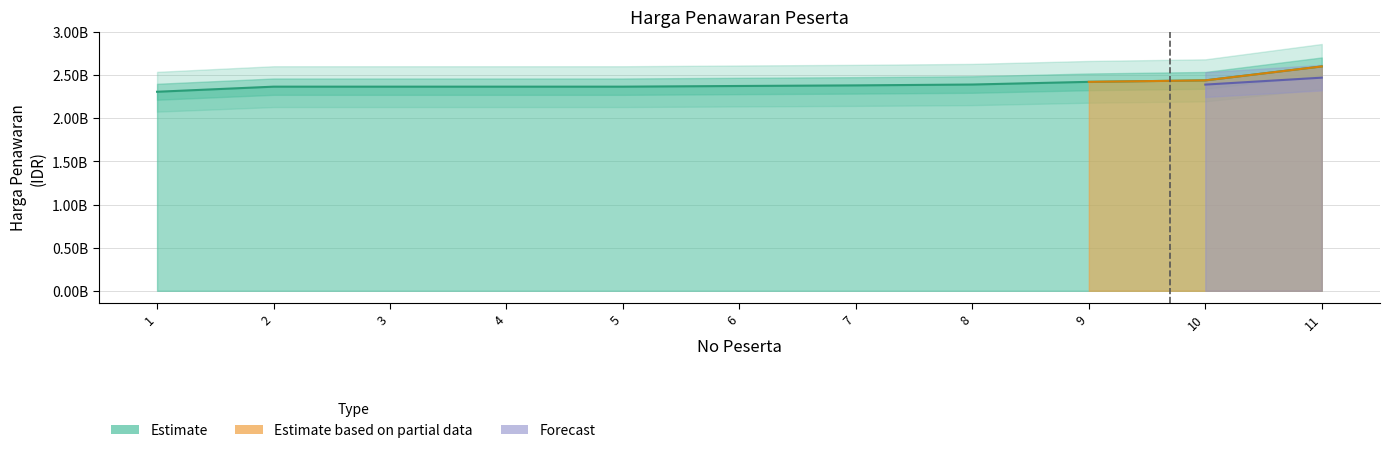

The chart shows a value of 2307137031.8 at 1. True or false?

True